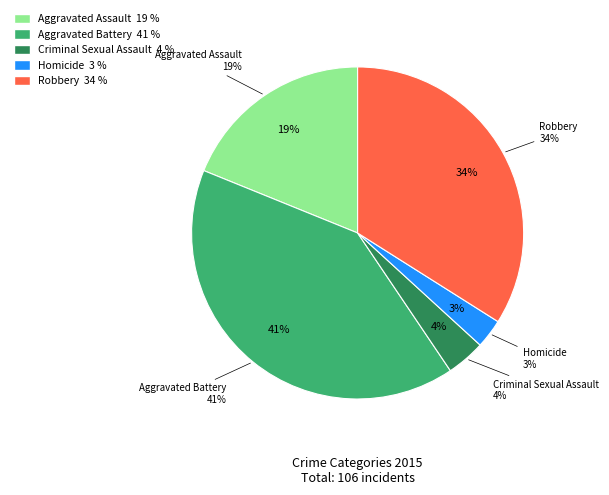

What is the ratio of the value at Criminal Sexual Assault to the value at Aggravated Battery?

0.1